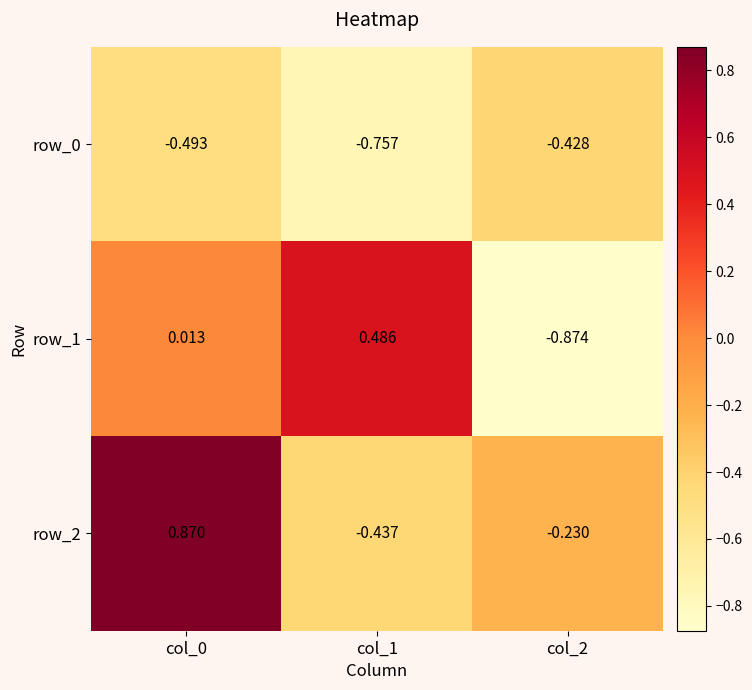

Is the value of row_1 at col_2 greater than the value of row_0 at col_2?

No